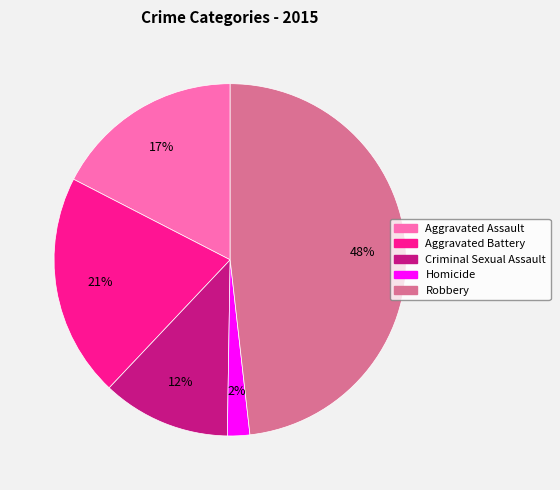

True or false: Aggravated Battery accounts for 21% of the total.

True